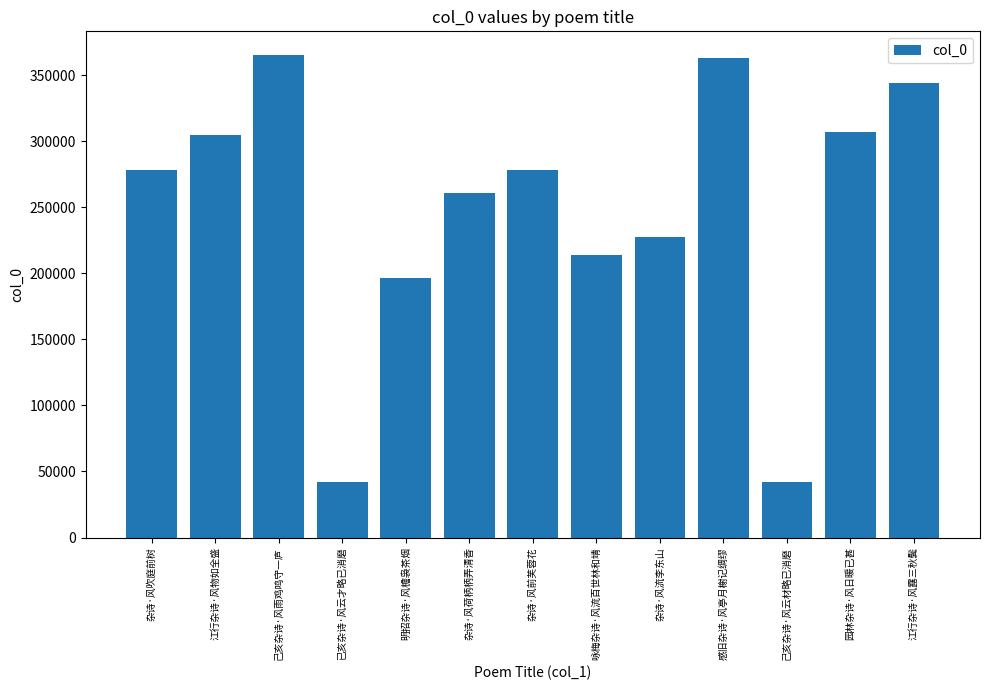

At which label is the value closest to 203449?

明招杂诗·风檐袅茶烟